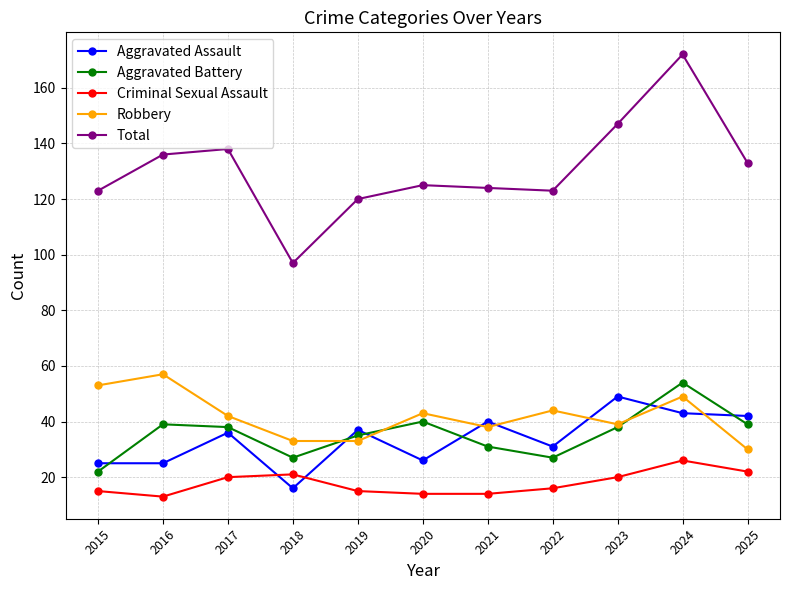

Is this an area chart (filled region under the line)?

No